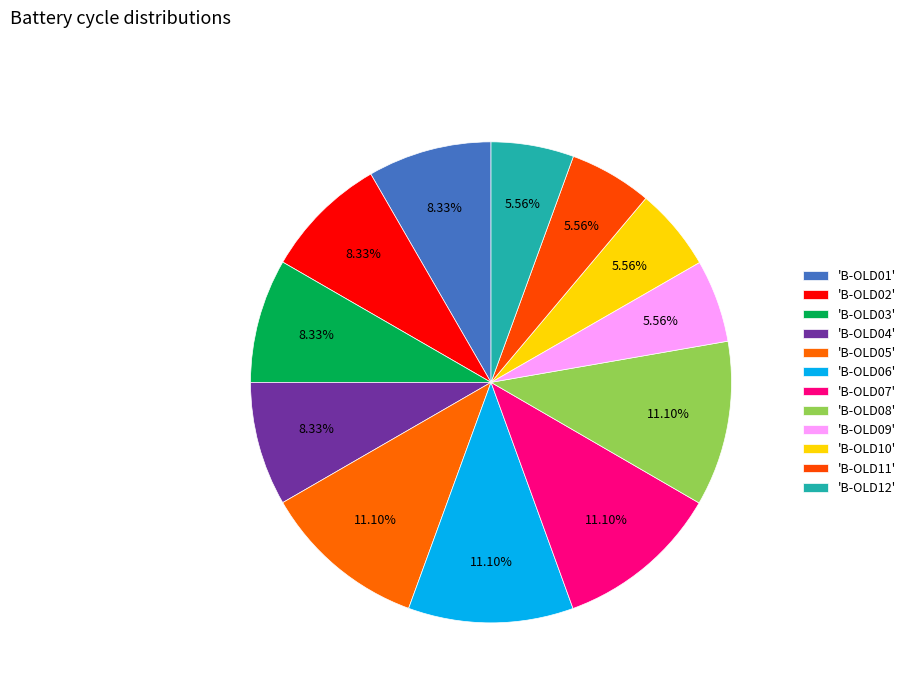

How many segments does this pie chart have?

12